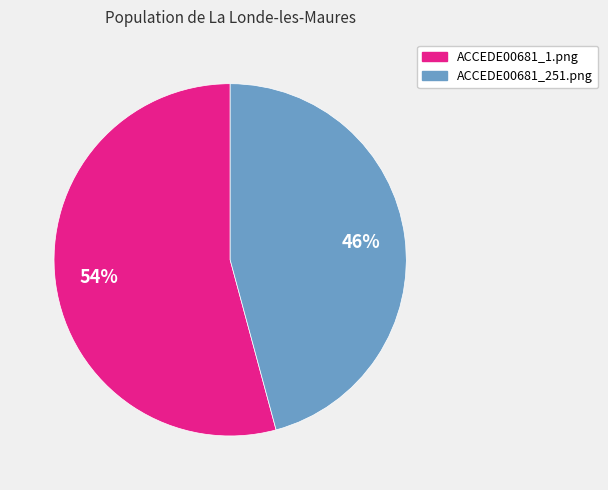

Do ACCEDE00681_251.png and ACCEDE00681_1.png together represent more than half of the pie?

Yes